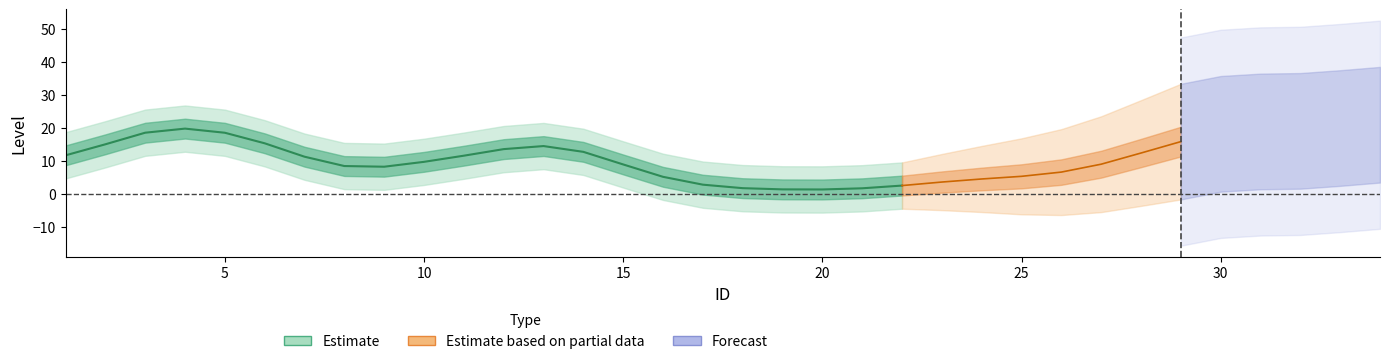

How many points are lower than both their immediate neighbors (excluding endpoints)?

2